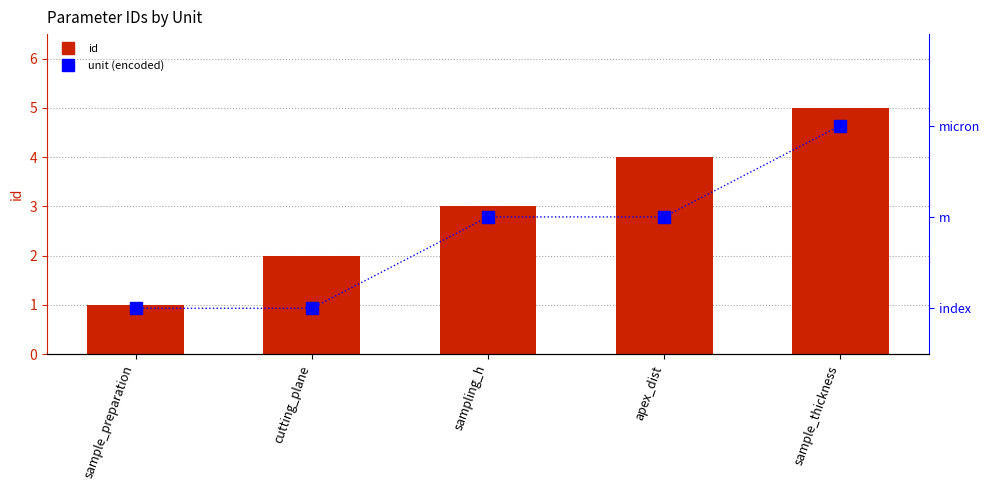

Are the bars grouped side by side (vs. stacked)?

Yes